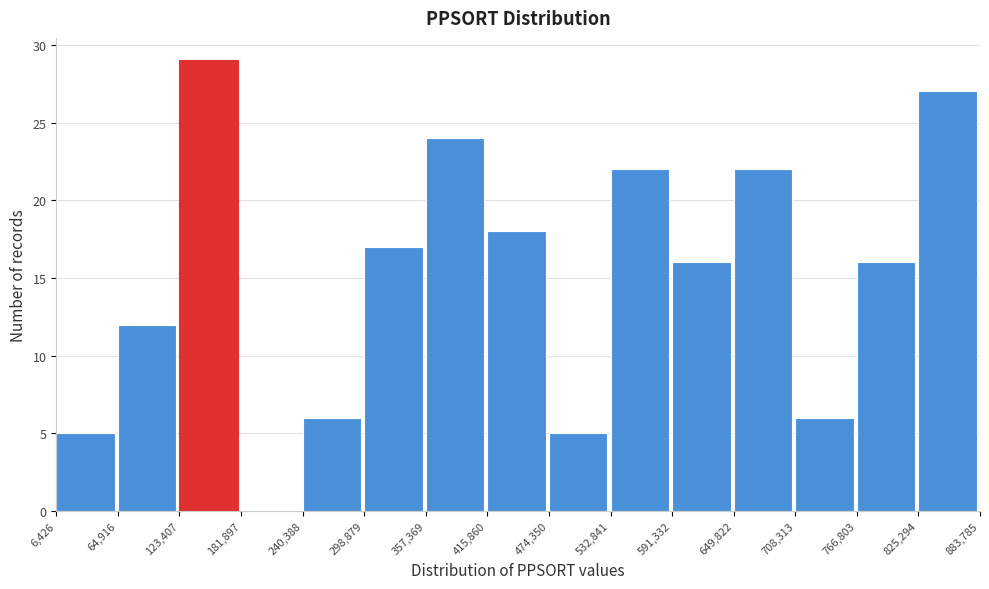

Reading left to right, list every bar in this chart as the range it spans on the x-axis followed by its height. The values are not printed on the chart, so give them approximately, as read against the axis.

6,426 to 64,916: 5
64,916 to 123,407: 12
123,407 to 181,897: 29
181,897 to 240,388: 0
240,388 to 298,879: 6
298,879 to 357,369: 17
357,369 to 415,860: 24
415,860 to 474,350: 18
474,350 to 532,841: 5
532,841 to 591,332: 22
591,332 to 649,822: 16
649,822 to 708,313: 22
708,313 to 766,803: 6
766,803 to 825,294: 16
825,294 to 883,785: 27